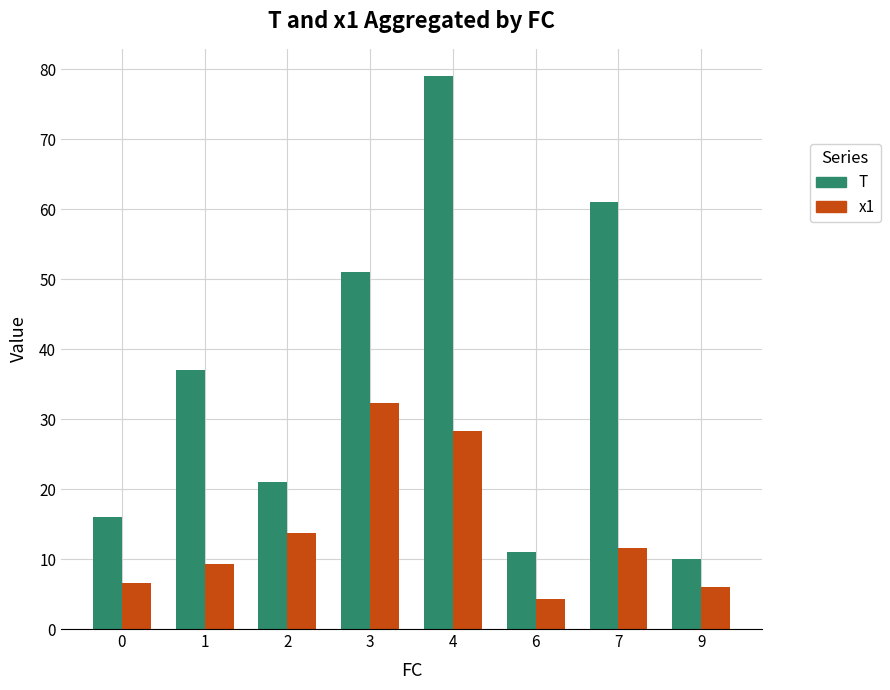

What is the spread (max minus min) of values at 0?

9.4